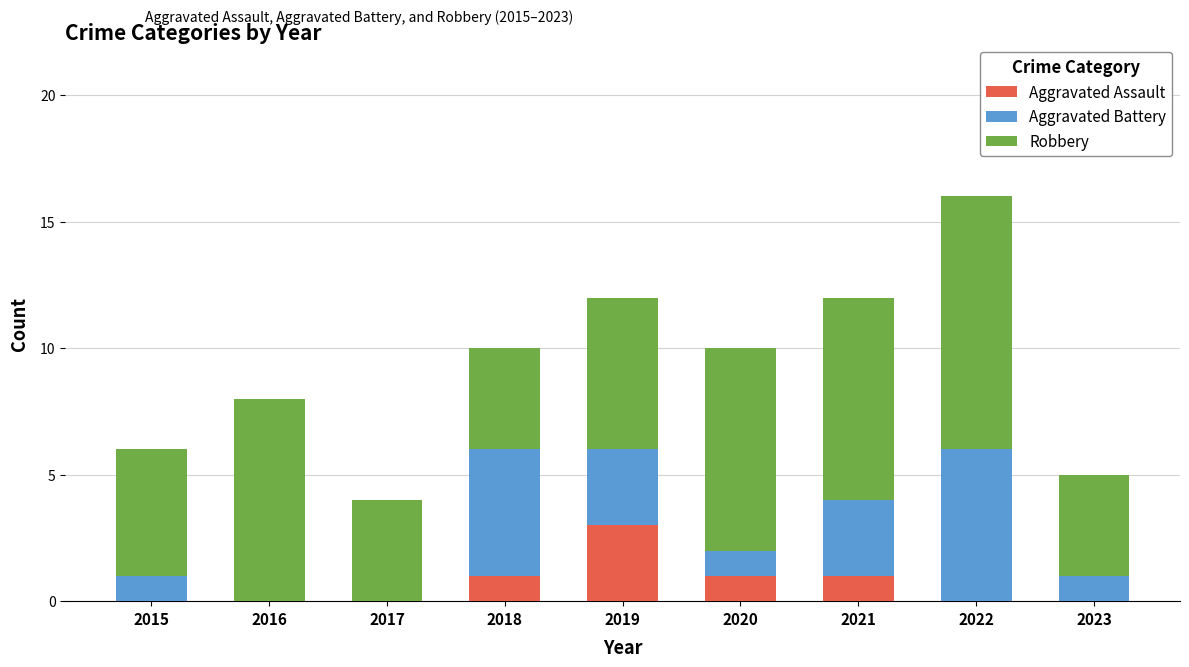

The value of Aggravated Assault at 2015 is 0. True or false?

True